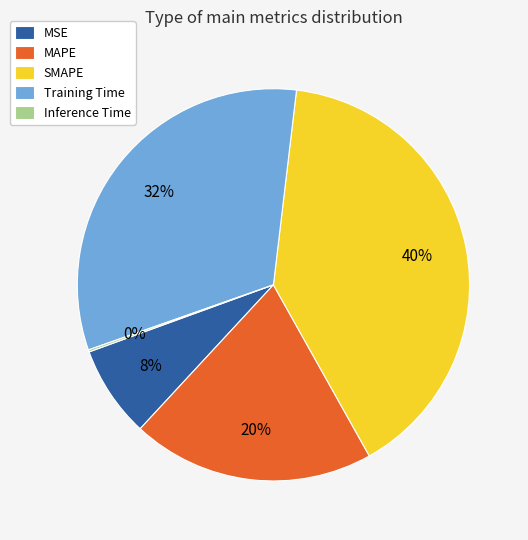

Which category has the biggest portion of the pie?

SMAPE